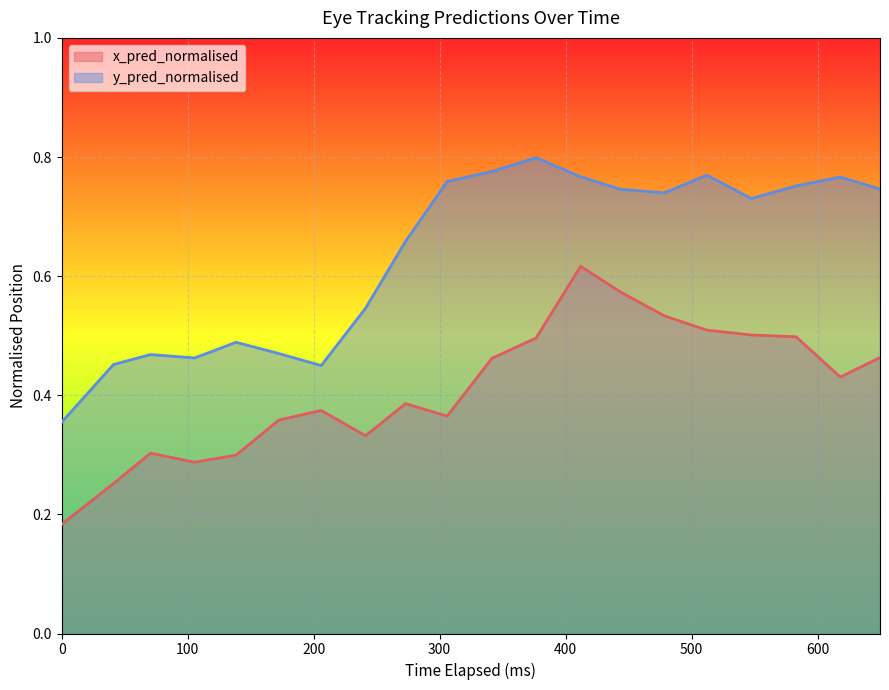

Rank the series by their maximum value, from highest to lowest.

y_pred_normalised, x_pred_normalised